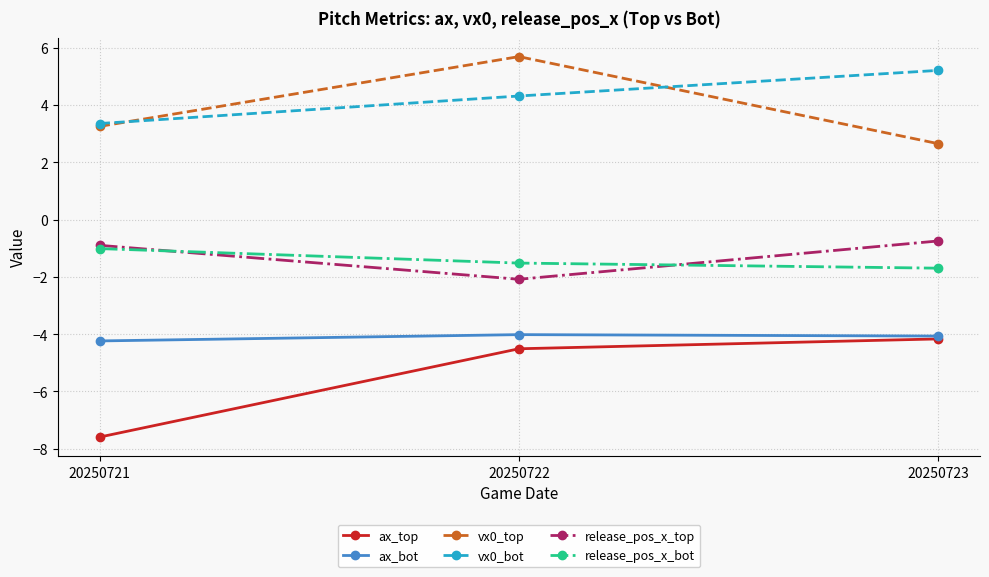

What is the difference between the maximum and second lowest values in the vx0_top series?

2.4